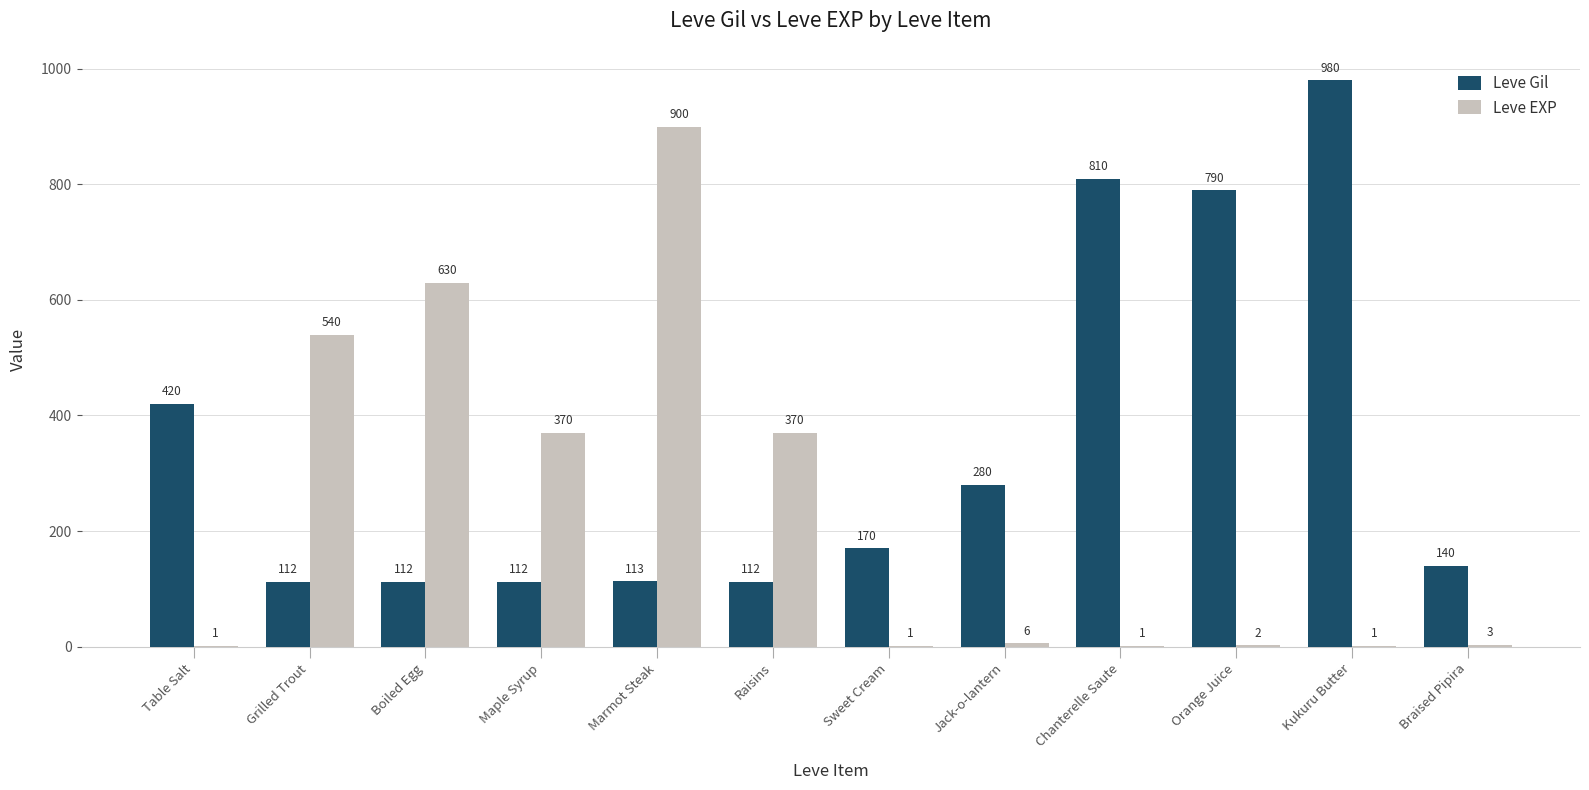

At which label does Leve EXP first exceed 6?

Grilled Trout